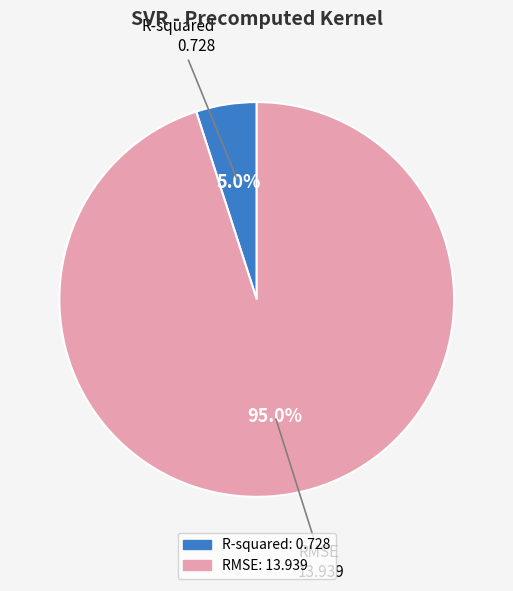

What is the largest slice in the pie chart?

RMSE